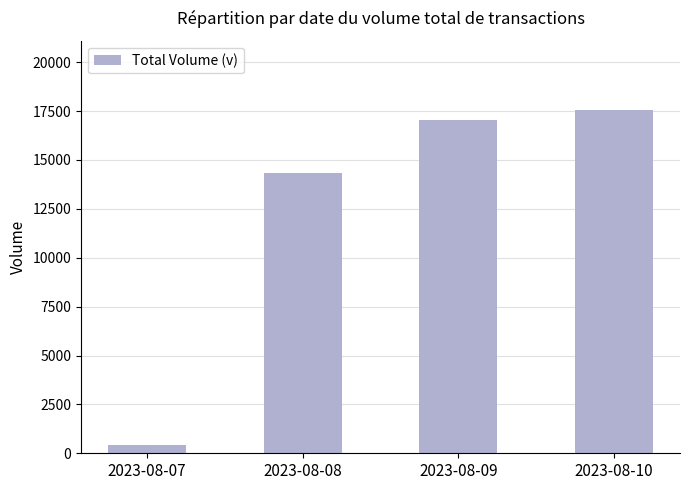

The chart shows a value of 14316 at 2023-08-08. True or false?

True